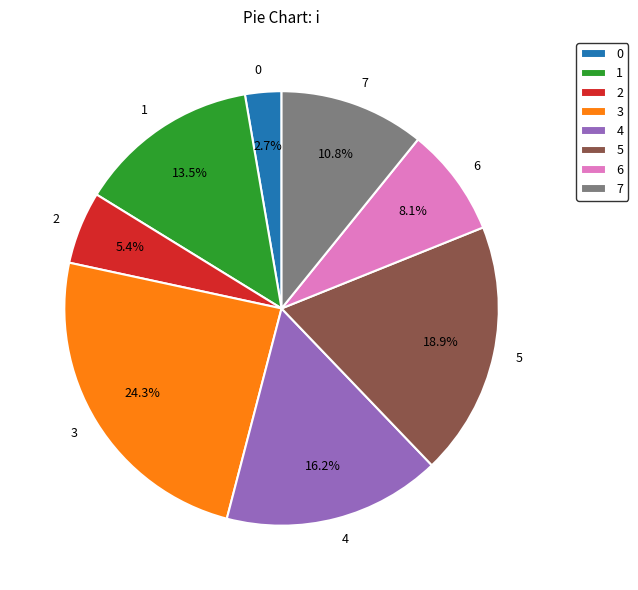

Rank the categories by value from lowest to highest.

0, 2, 6, 7, 1, 4, 5, 3